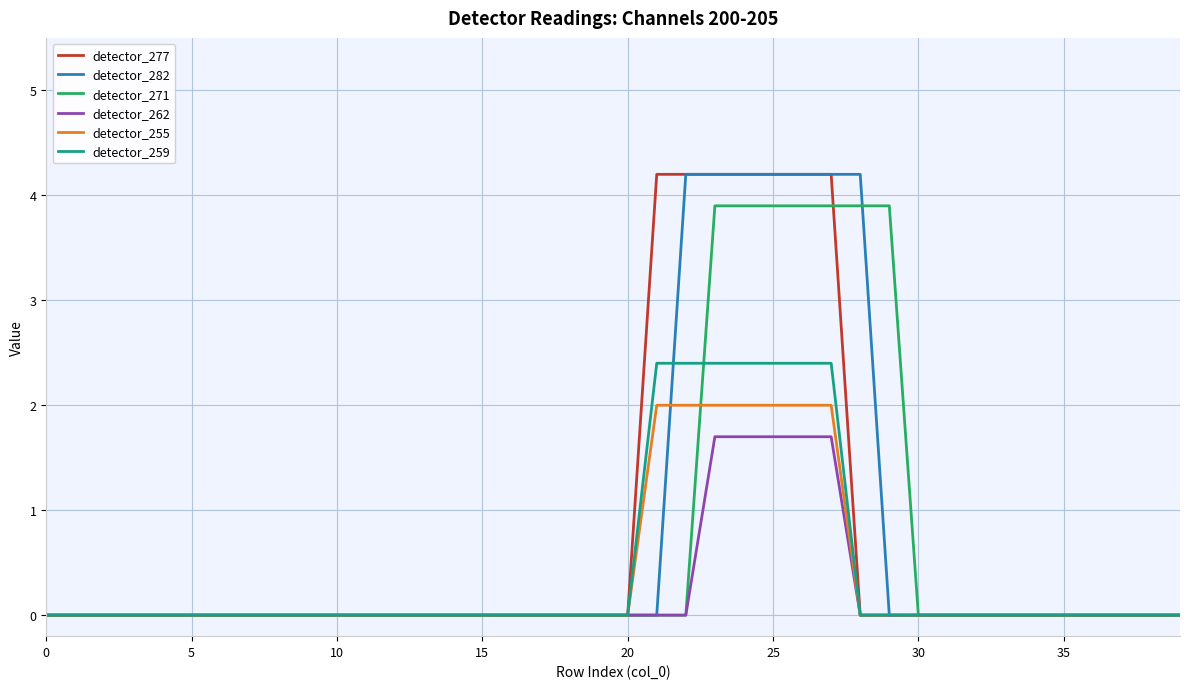

What is the maximum value shown in the chart?

4.2